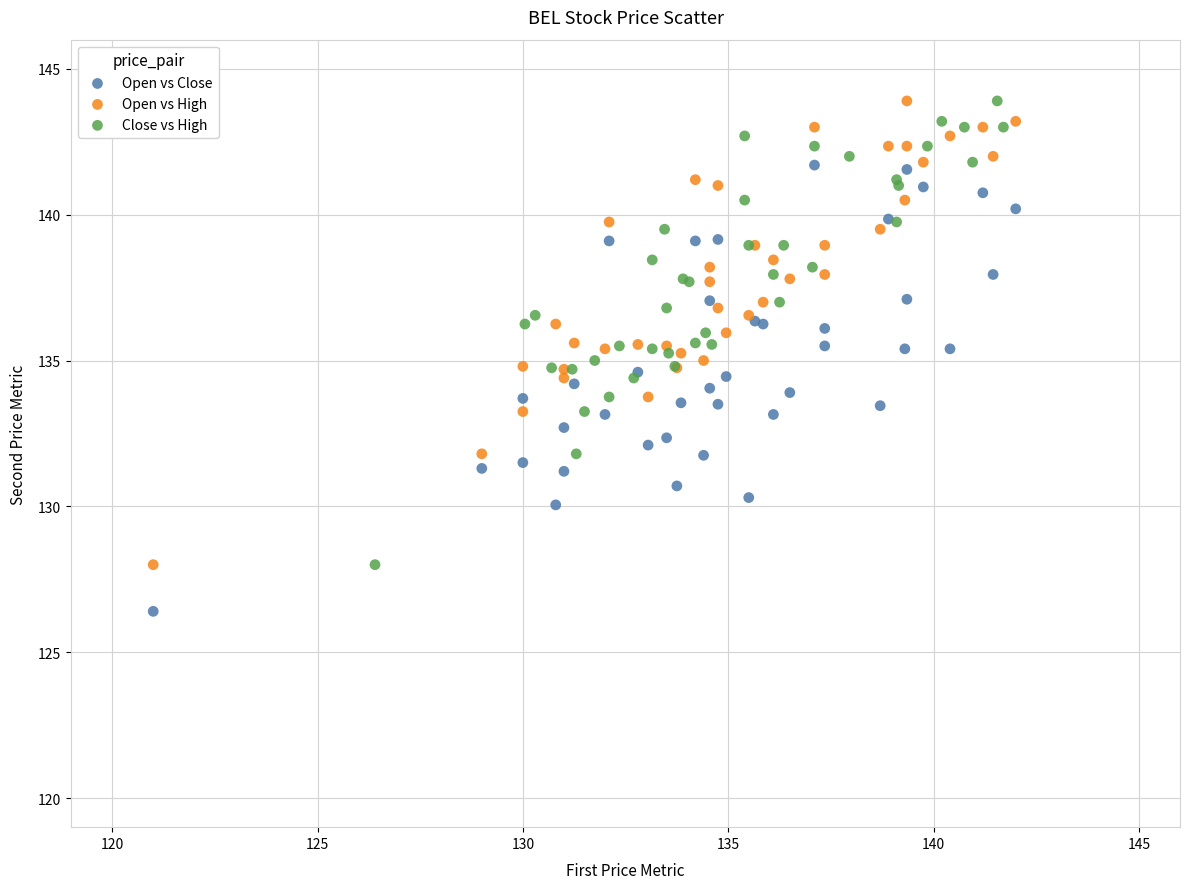

Which series contains the lowest Y value?

Open vs Close